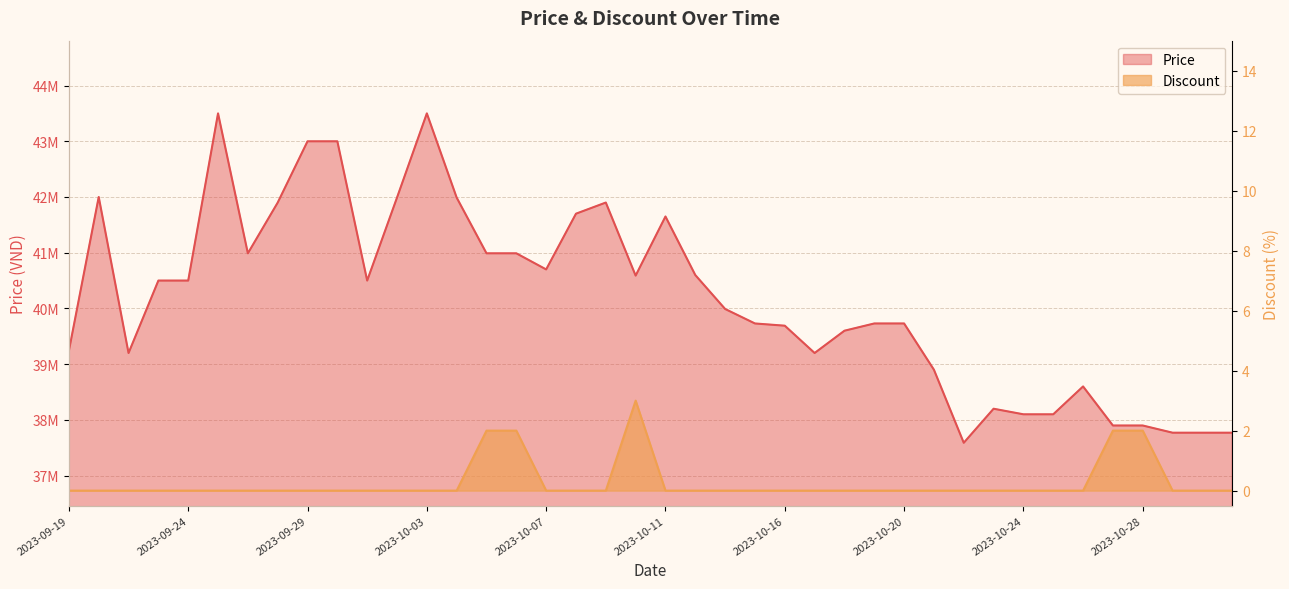

What is the maximum value for Discount?

3